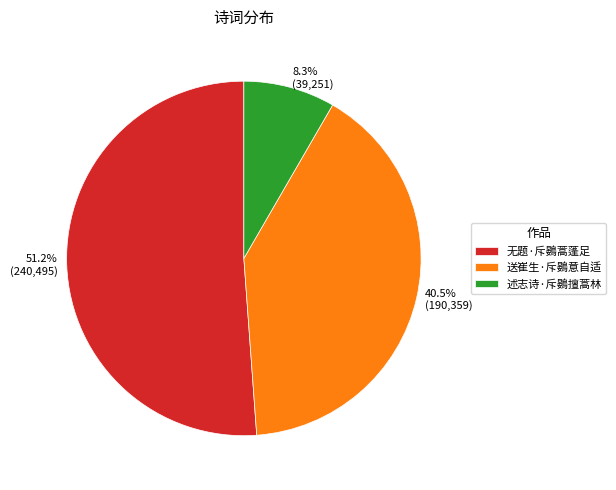

Is there any slice that represents more than half of the pie?

Yes